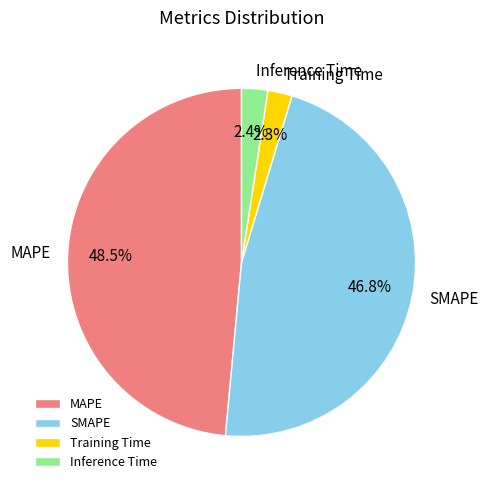

Combined, what portion of the pie is SMAPE and Inference Time?

49.2%